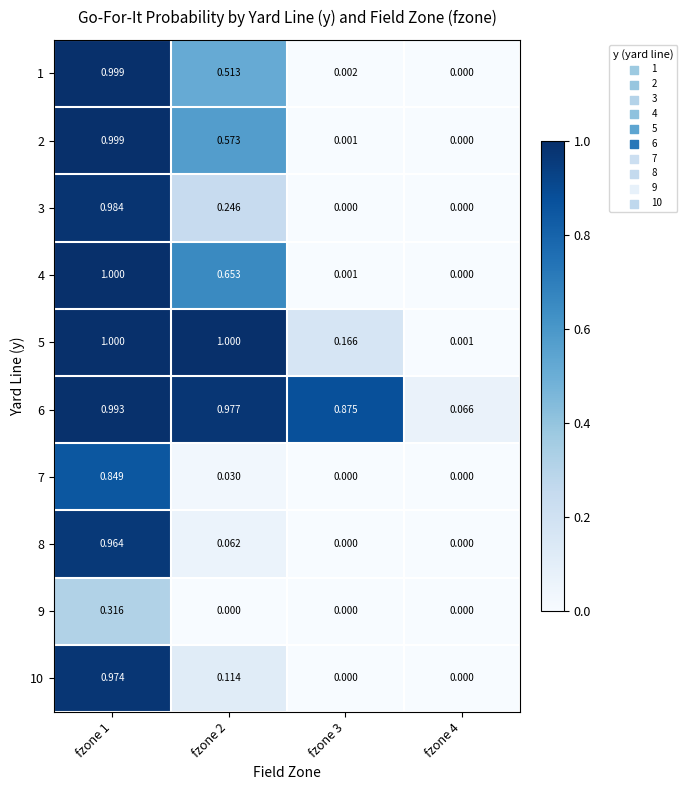

Is the value of 7 at fzone 1 greater than the value of 10 at fzone 3?

Yes